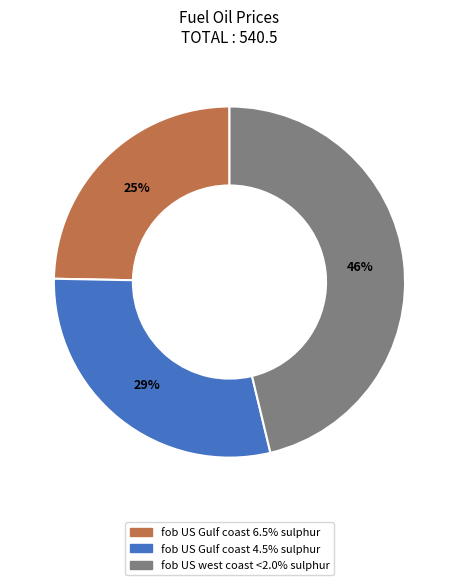

How many segments does this pie chart have?

3